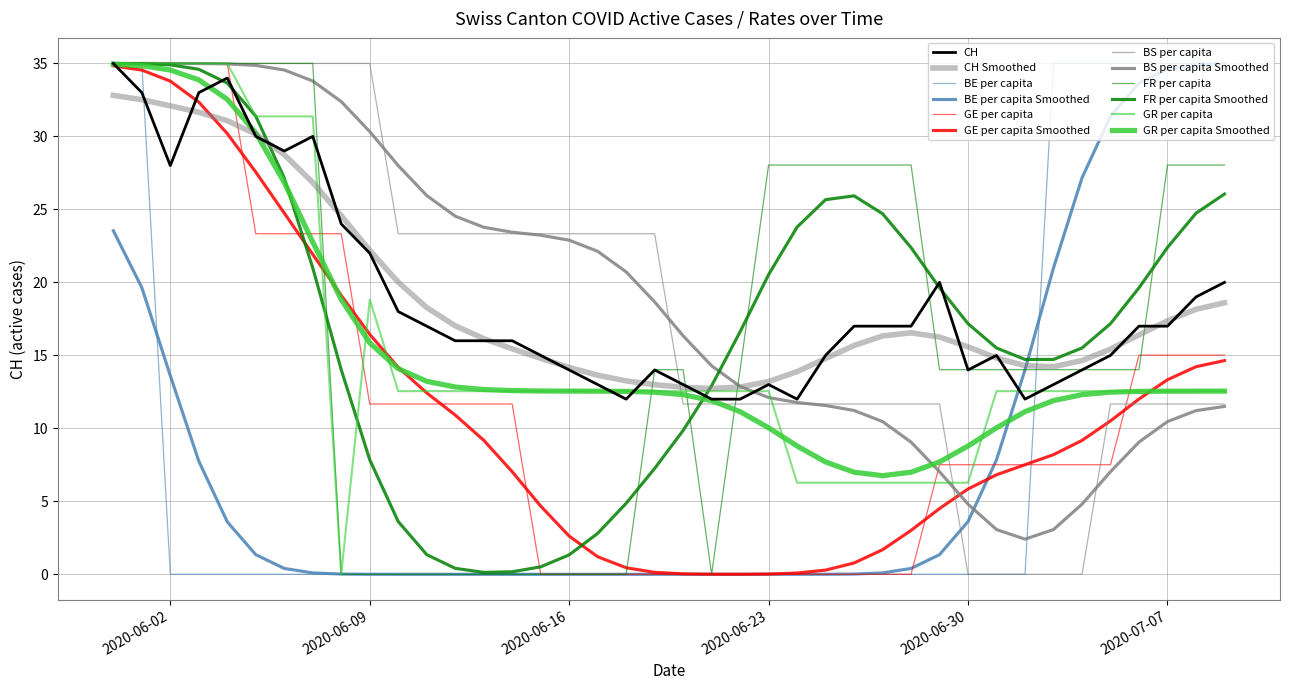

How many lines are shown in the chart?

12